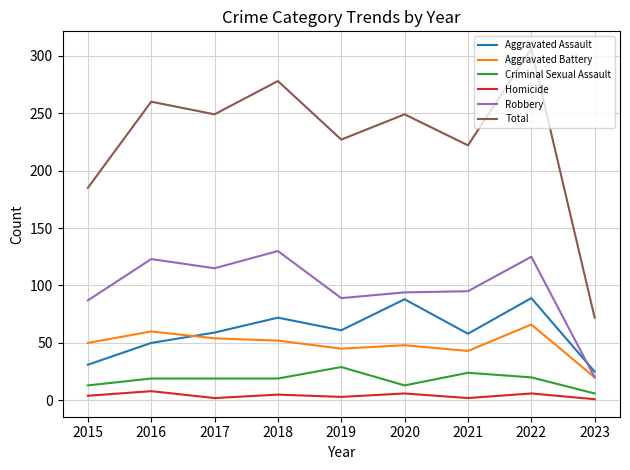

At how many categories does at least one series exceed 164?

8